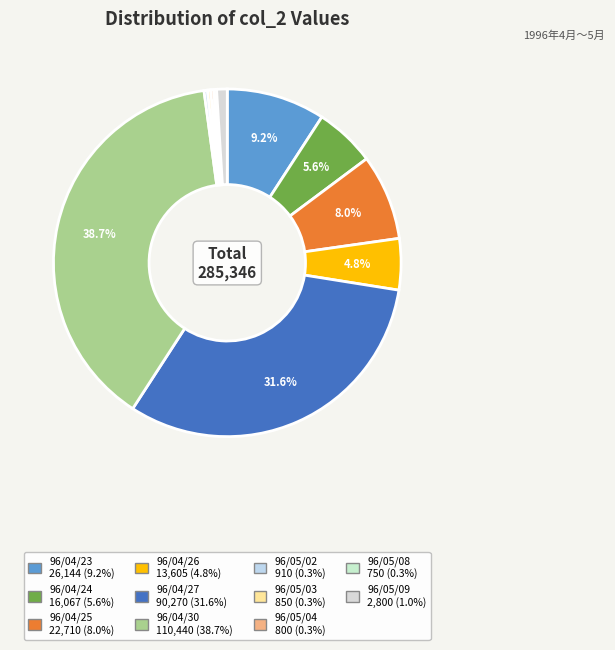

Does 96/04/25 represent more than half of the total?

No